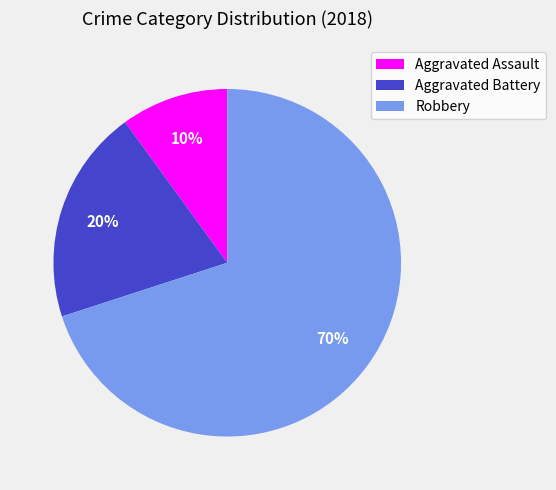

What is the ratio of the value at Aggravated Assault to the value at Aggravated Battery?

0.5